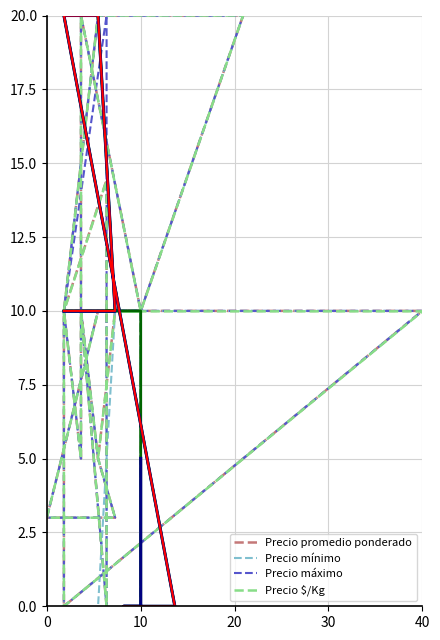

At how many categories does at least one series exceed 19?

7